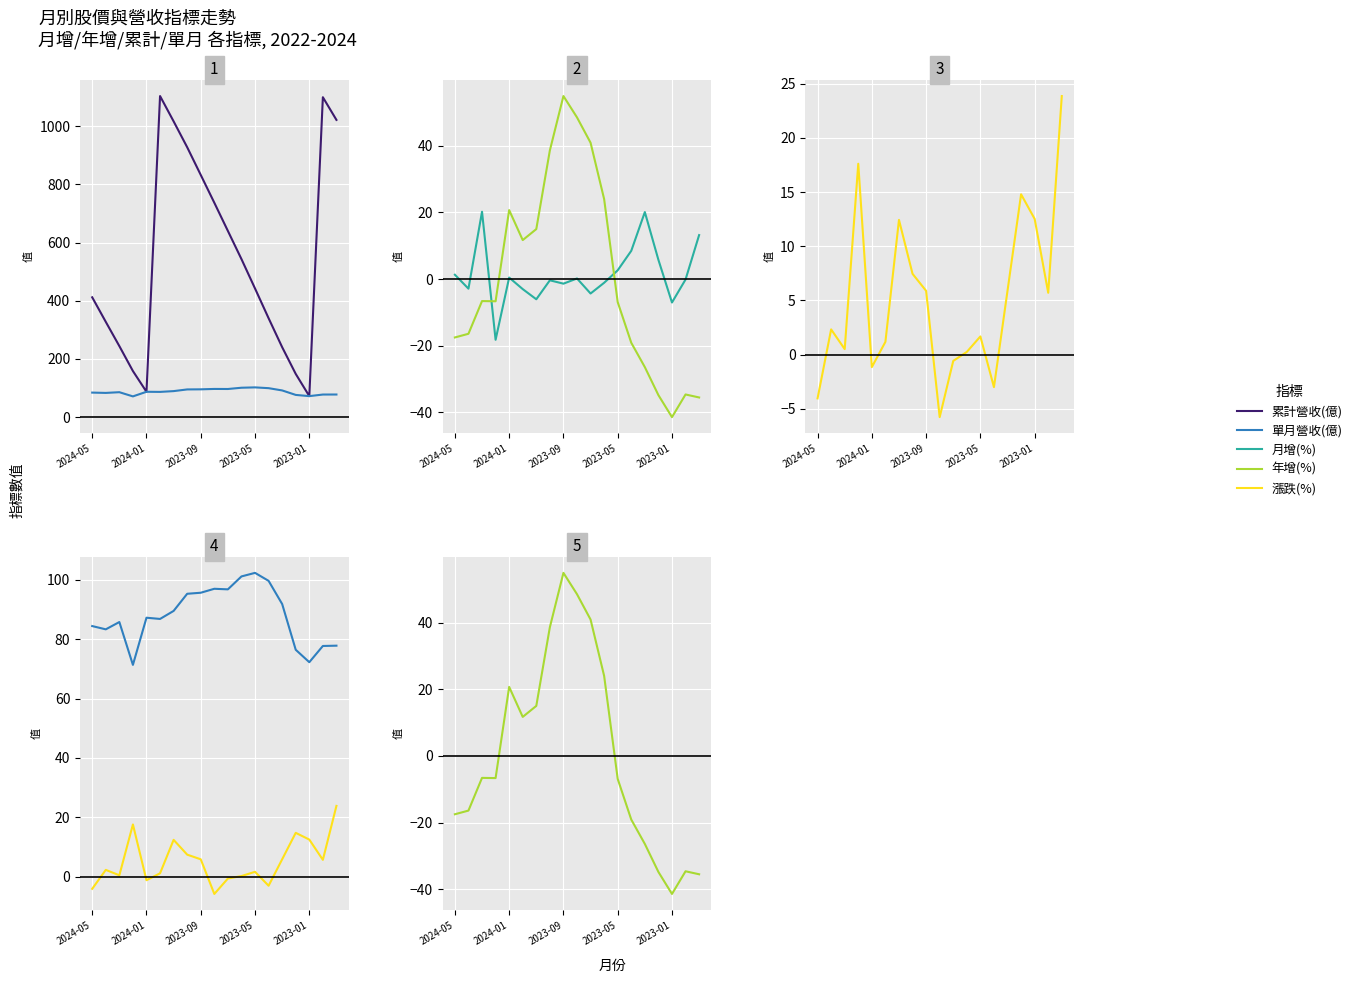

How many series are shown in this chart?

5